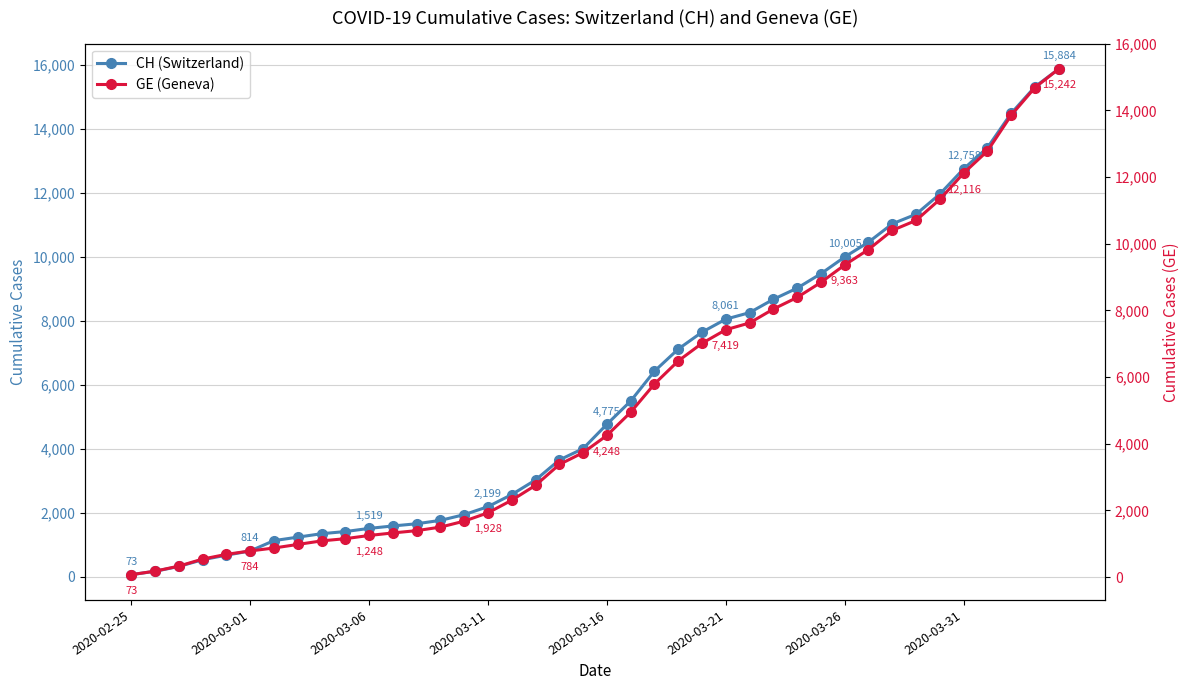

The value of GE (Geneva) at 26 is 2228. True or false?

False